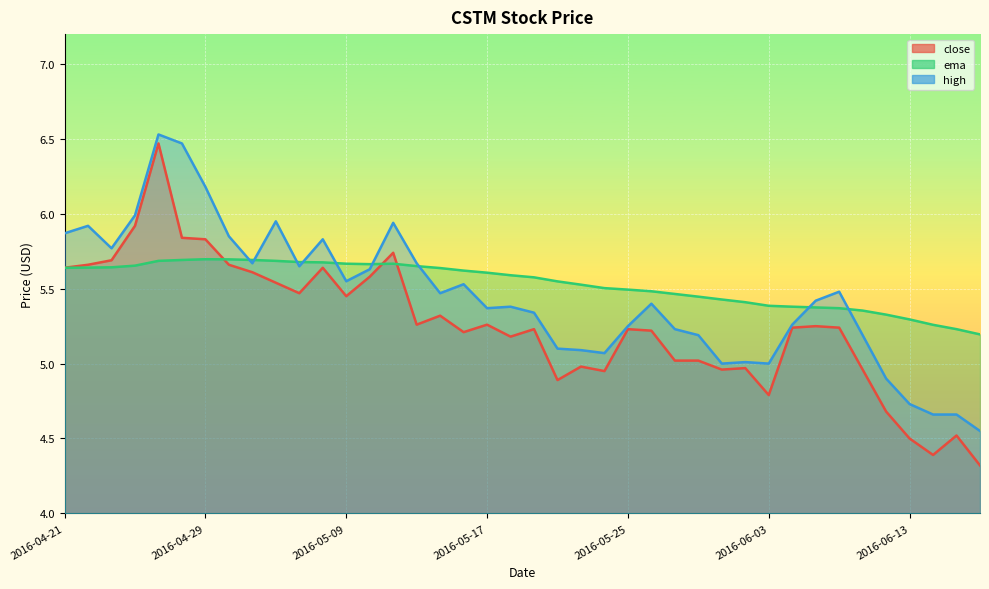

At which category is the sum across all series the highest?

2016-04-27